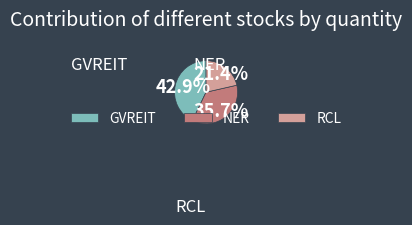

To the nearest percent, what is the difference between the RCL and NER slice percentages?

14%